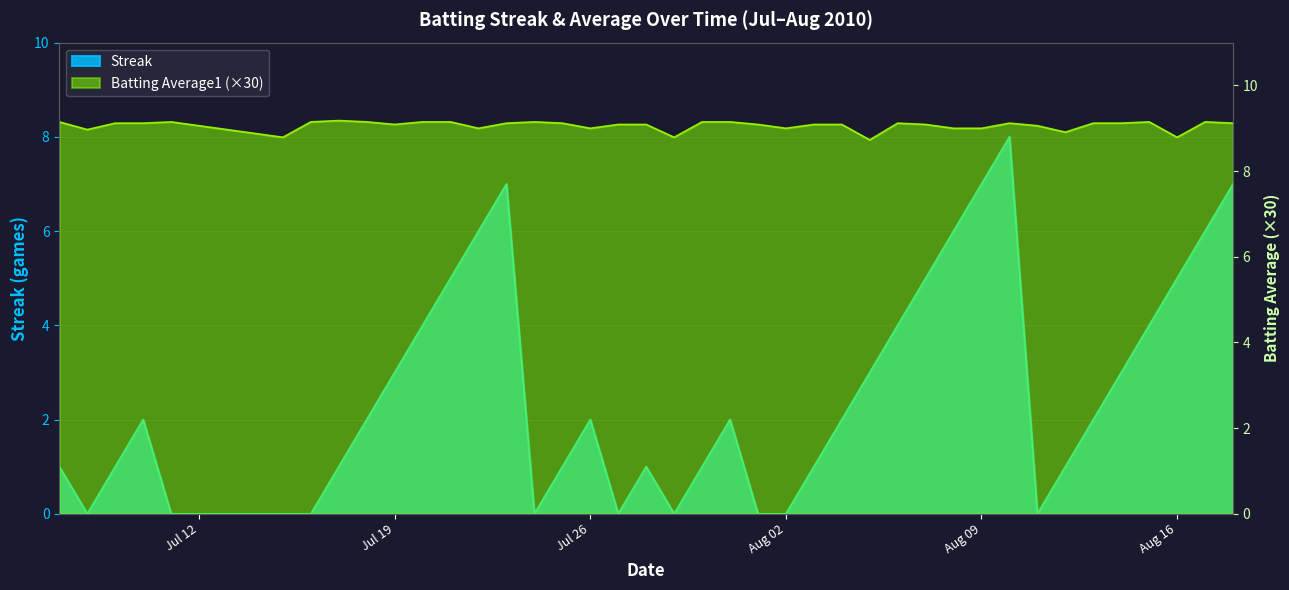

True or false: Streak has more than 0 points higher than both neighbors.

True